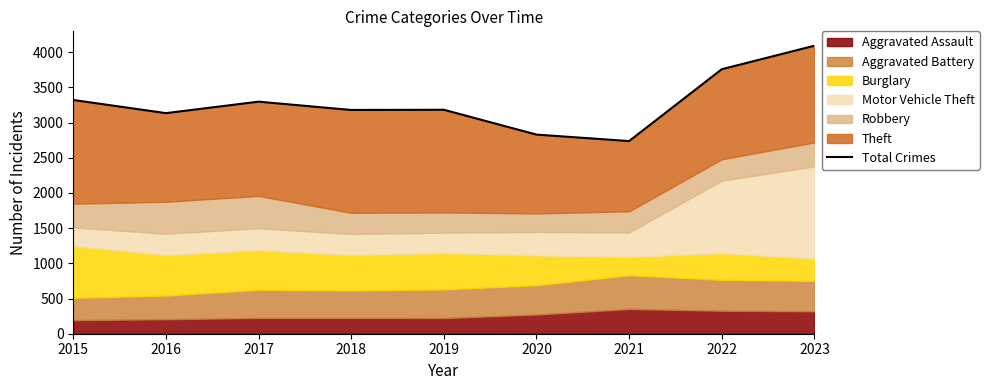

Reading left to right, extract all data points from this chart.

3322	3135	3298	3180	3183	2830	2738	3759	4093